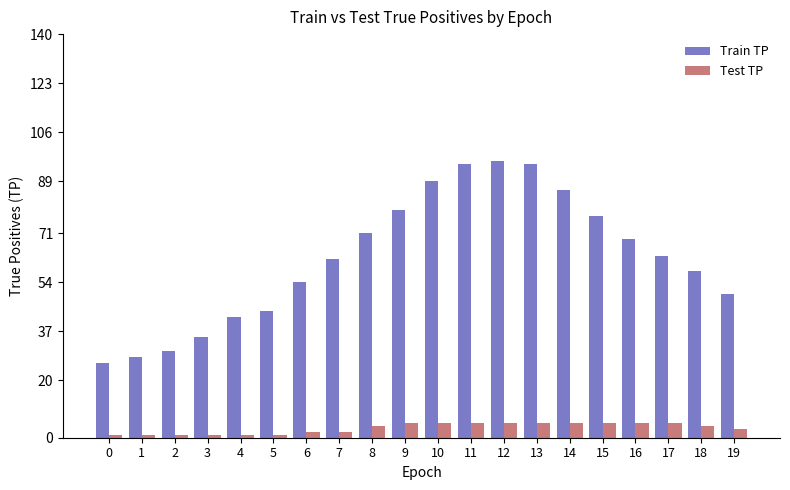

Rank the series by their average value, from lowest to highest.

Test TP, Train TP